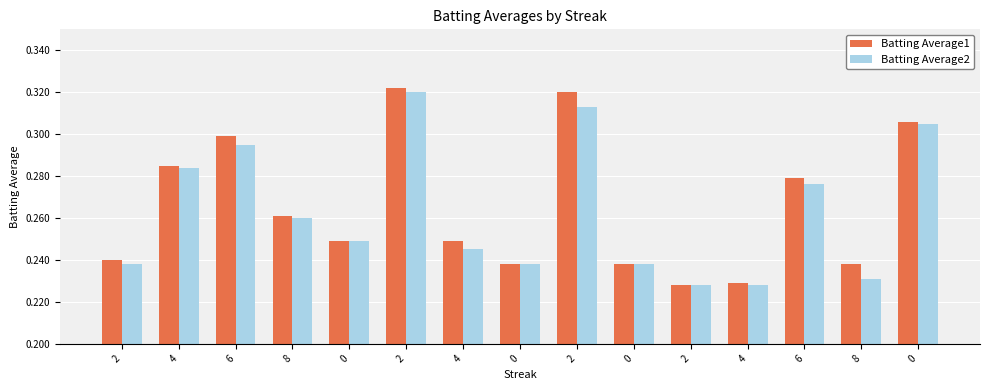

What is the approximate value of Batting Average2 at 2?

0.2